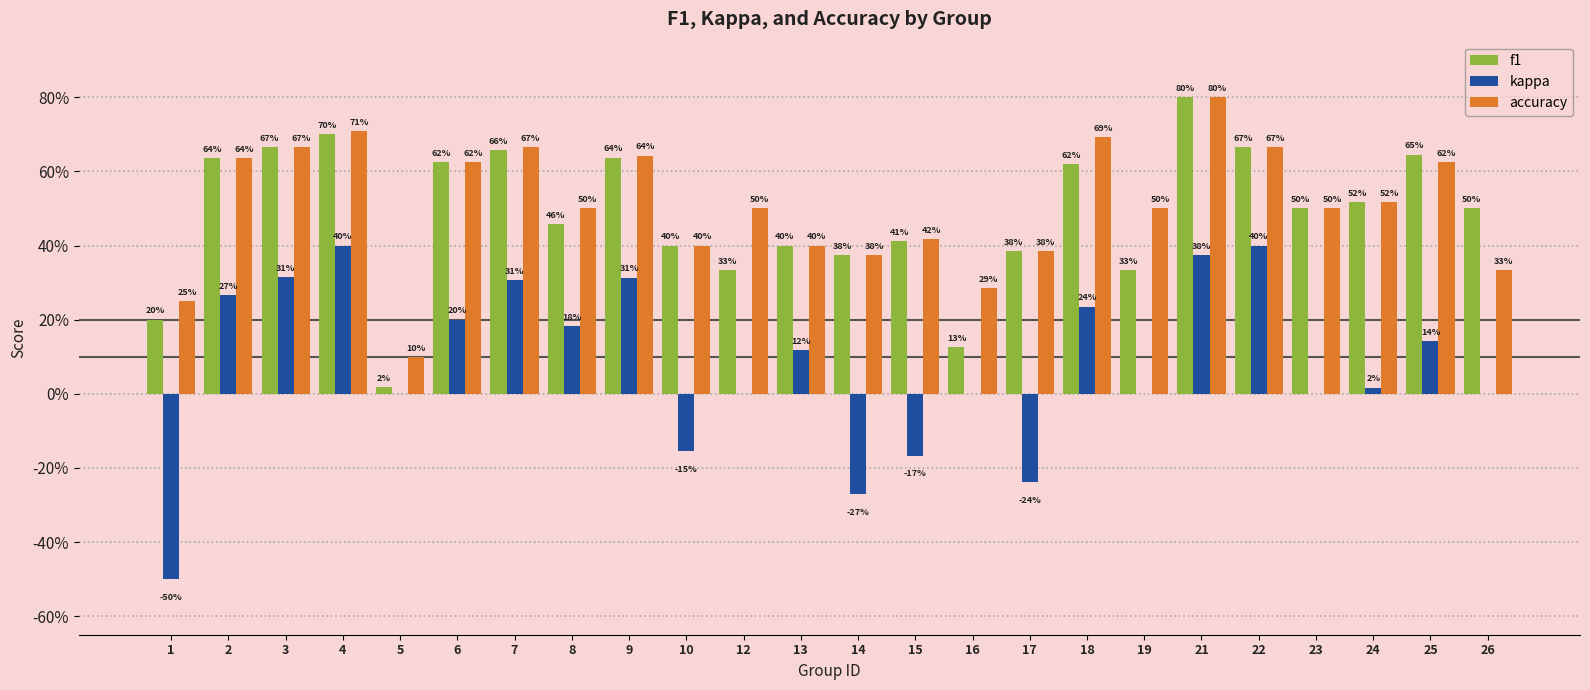

Are the bars horizontal?

No